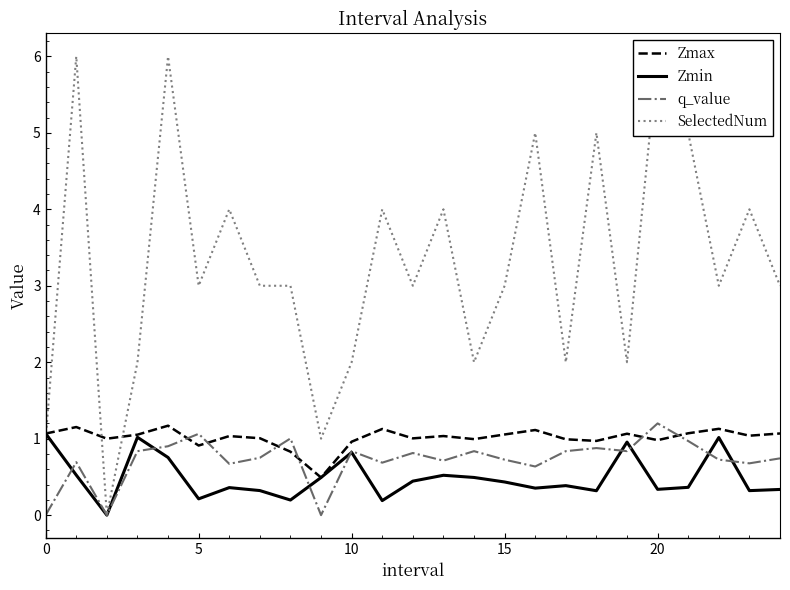

What is the maximum value for Zmin?

1.1